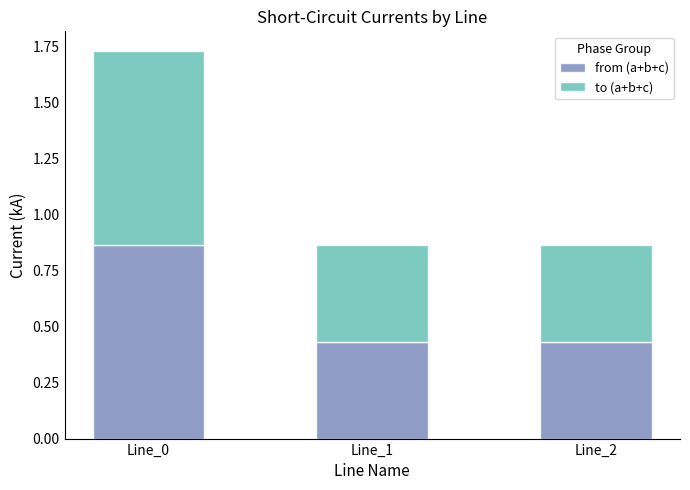

Is it true that from (a+b+c) equals 0.4 at Line_0?

False